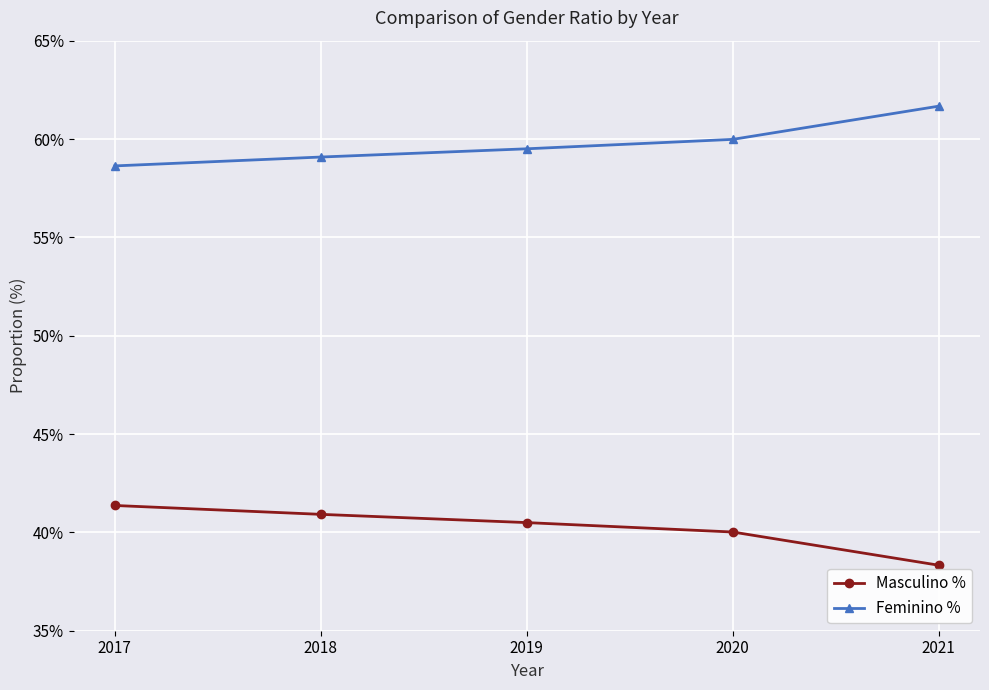

At 2019, list the series in order from smallest to largest.

Masculino %, Feminino %